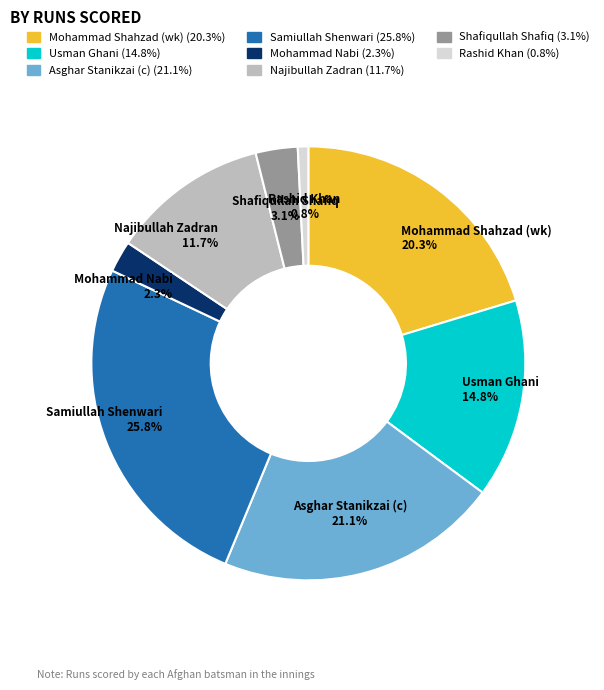

Is it true that Shafiqullah Shafiq is 15% of the pie?

False